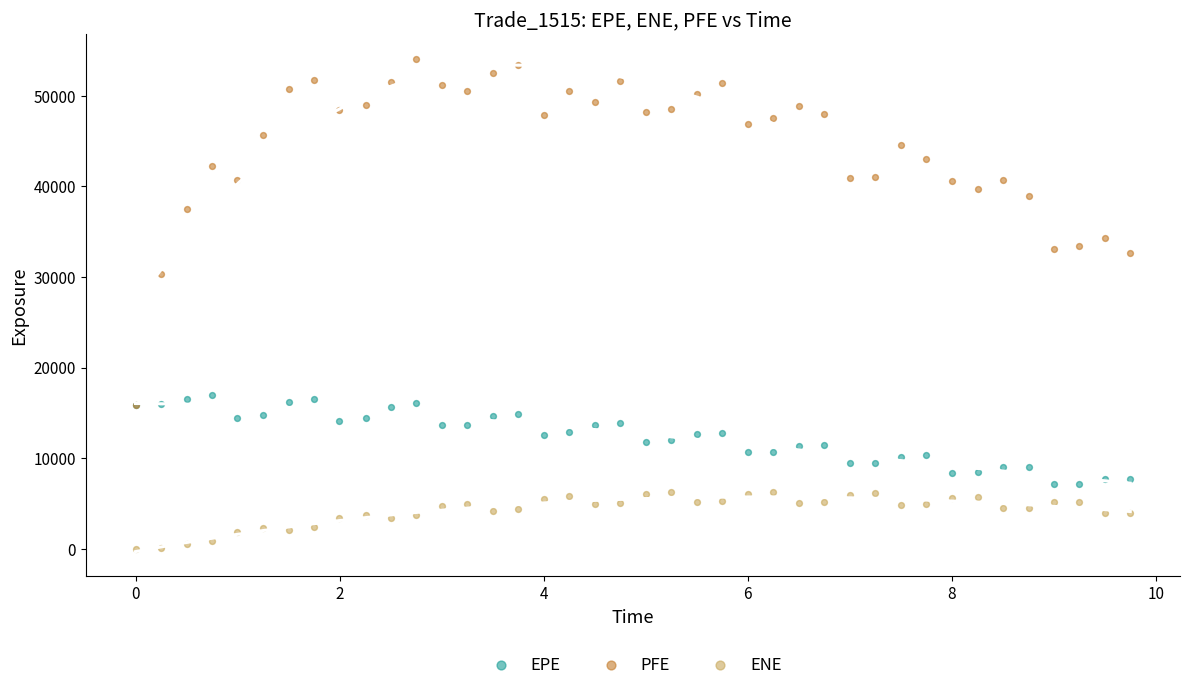

Across all series, what Y value is closest to 27050?

30293.3